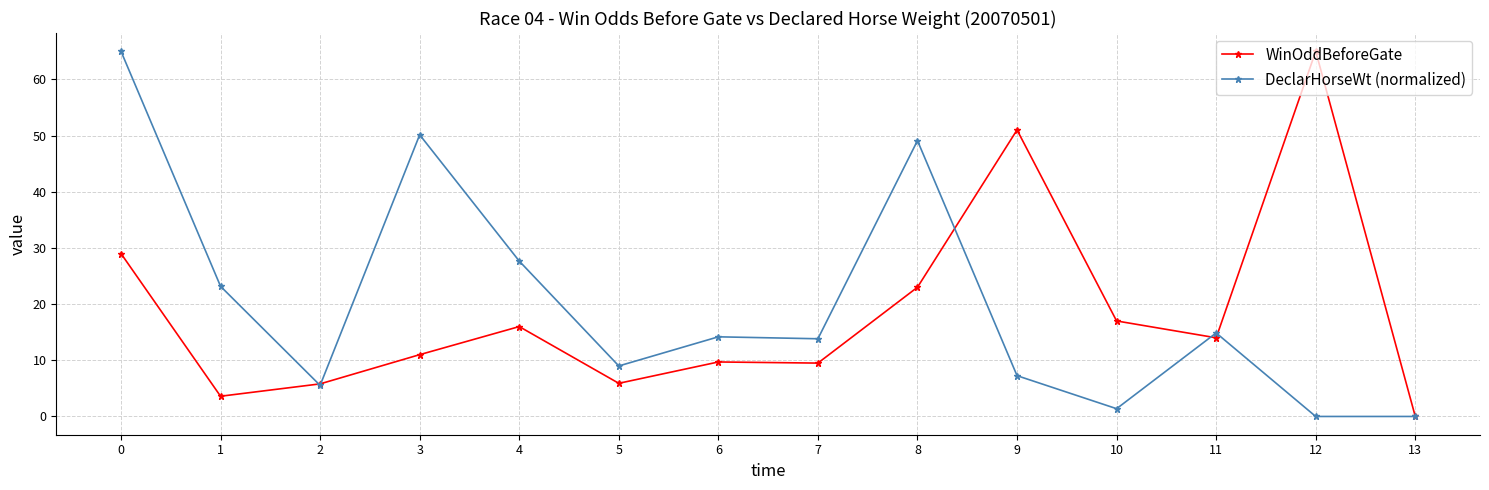

What is the sum of all DeclarHorseWt (normalized) values?

281.1